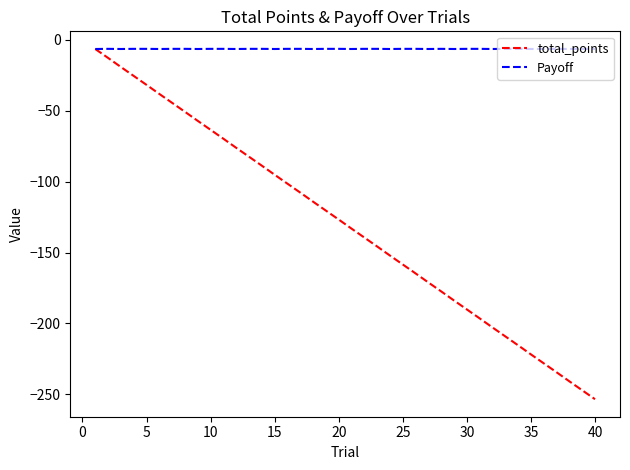

Which series has the largest total across all categories?

Payoff